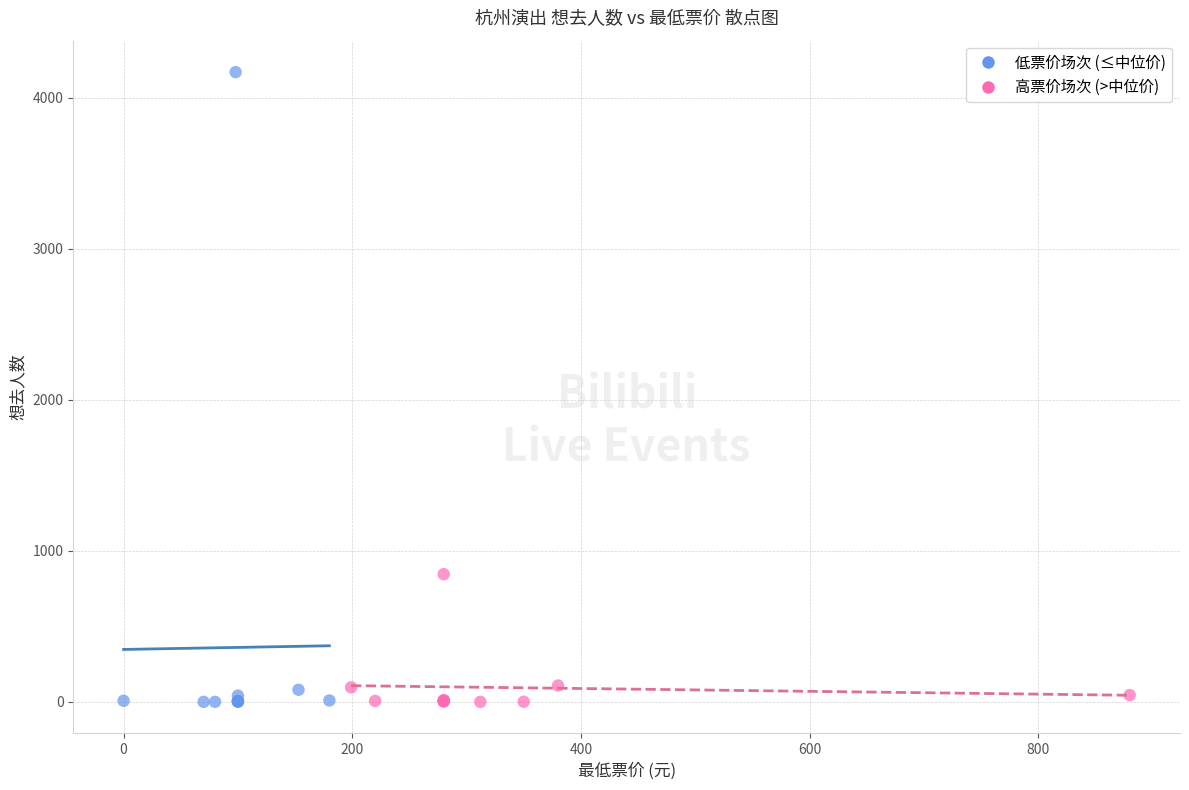

Which series has the largest Y range (max minus min)?

低票价场次 (≤中位价)